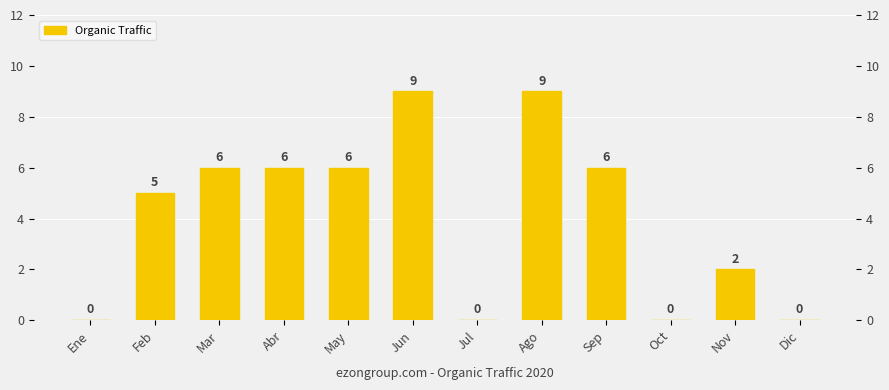

Approximately how many times larger is the value at Ago compared to Feb?

1.8